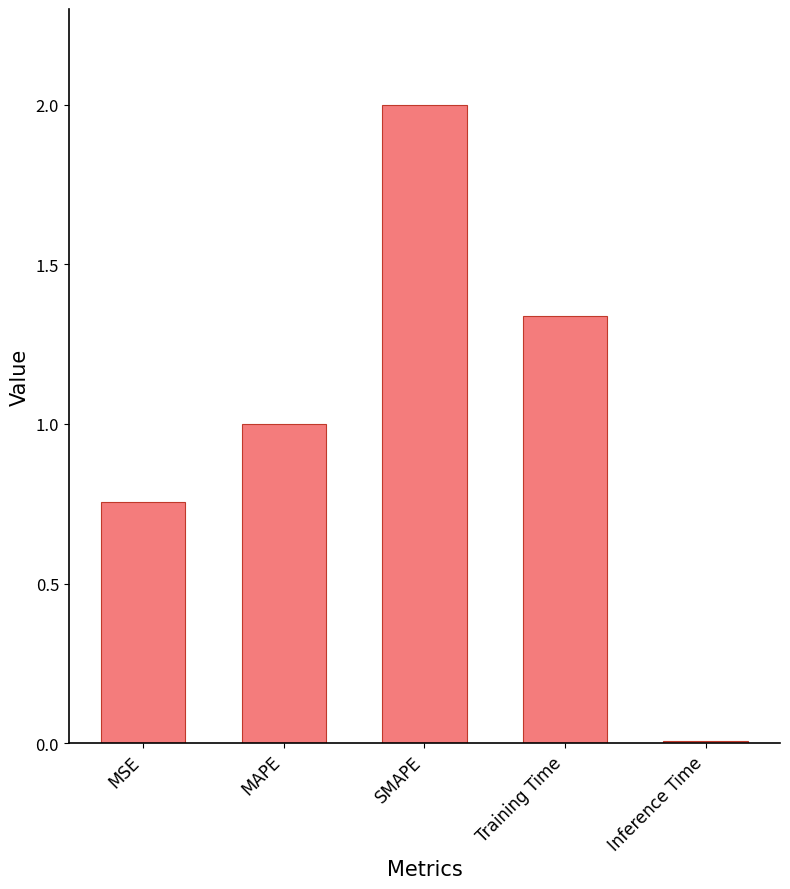

What is the greatest value displayed?

2.0